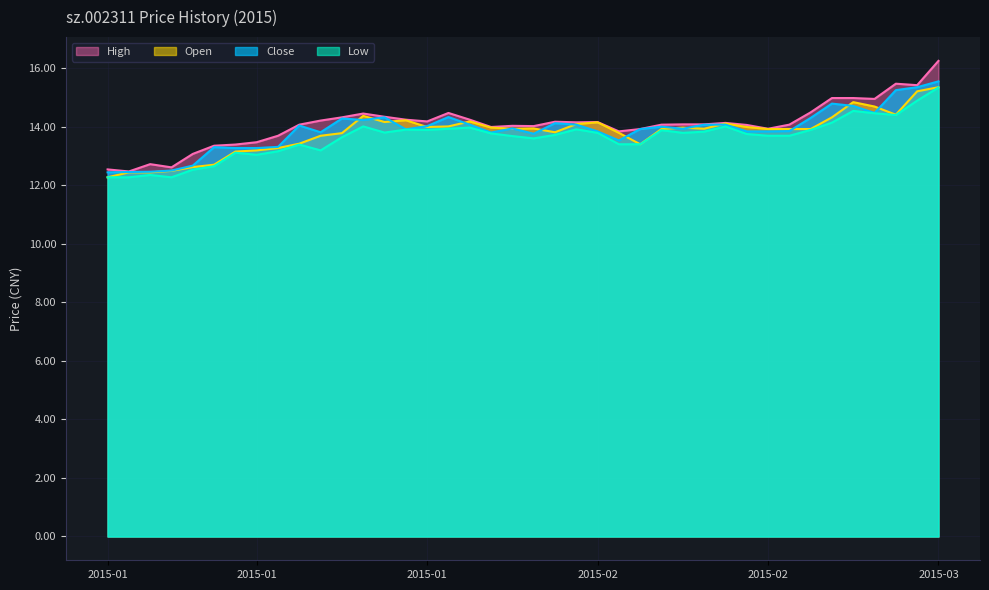

True or false: close and low cross at least once.

False